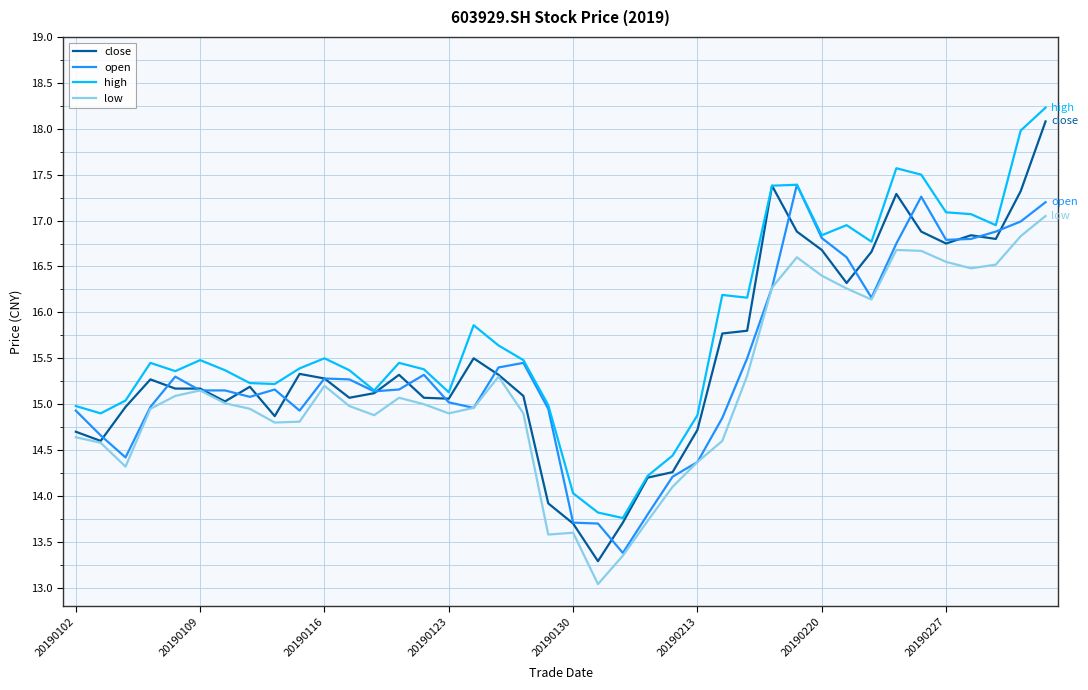

Which series has the widest spread of values?

close